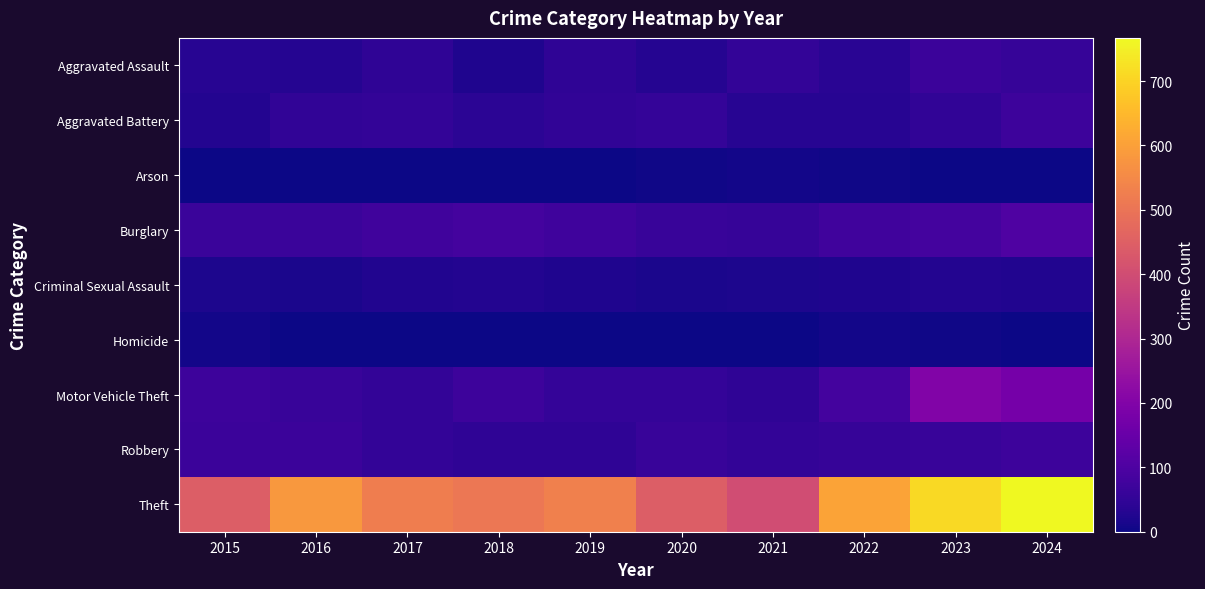

Which series changed the most between 2016 and 2021?

Theft